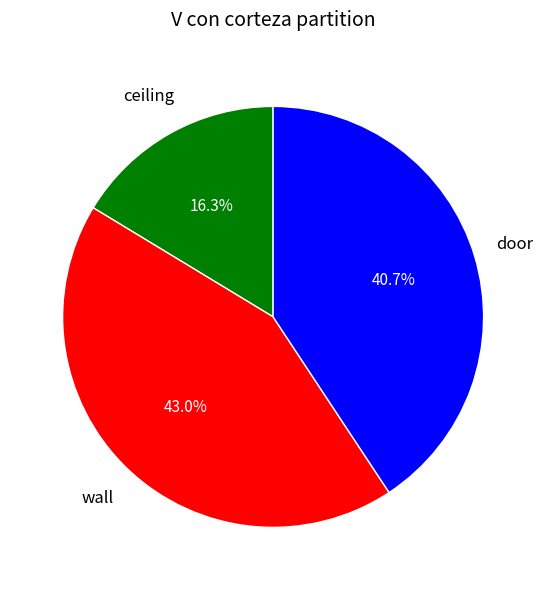

Is there any slice that represents more than half of the pie?

No